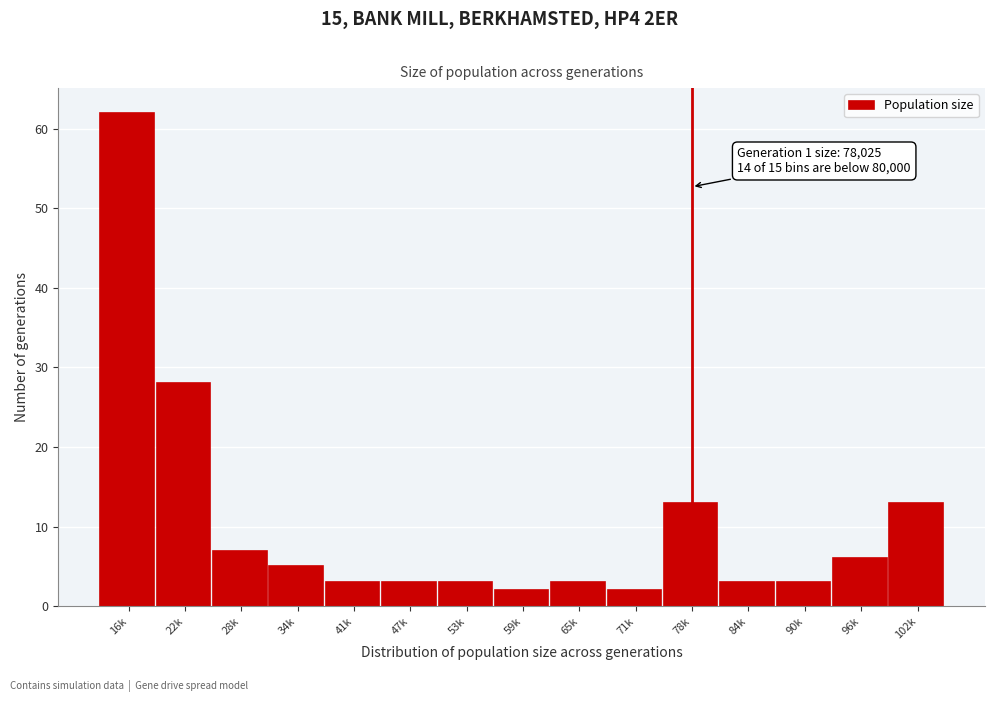

Reading left to right, what are all the values shown in this chart?

16k=62	22k=28	28k=7	34k=5	41k=3	47k=3	53k=3	59k=2	65k=3	71k=2	78k=13	84k=3	90k=3	96k=6	102k=13